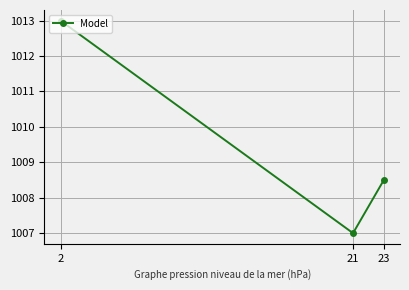

At which label is the value closest to 1009?

23